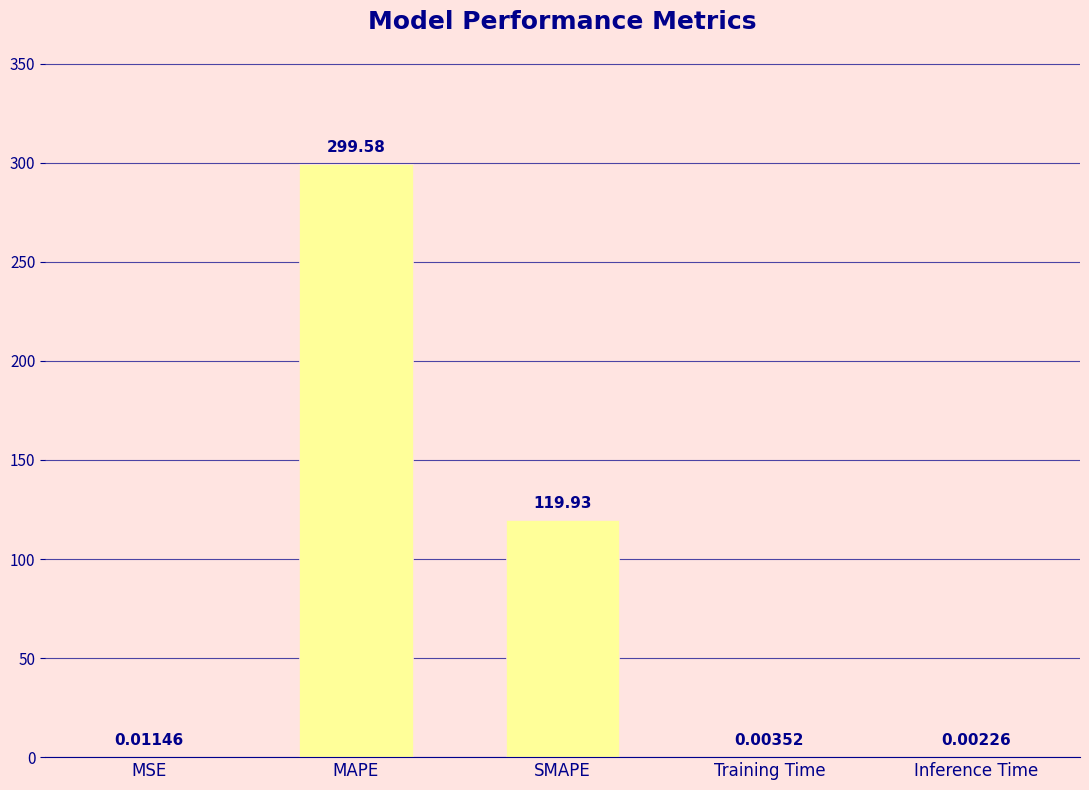

Are the bars horizontal?

No